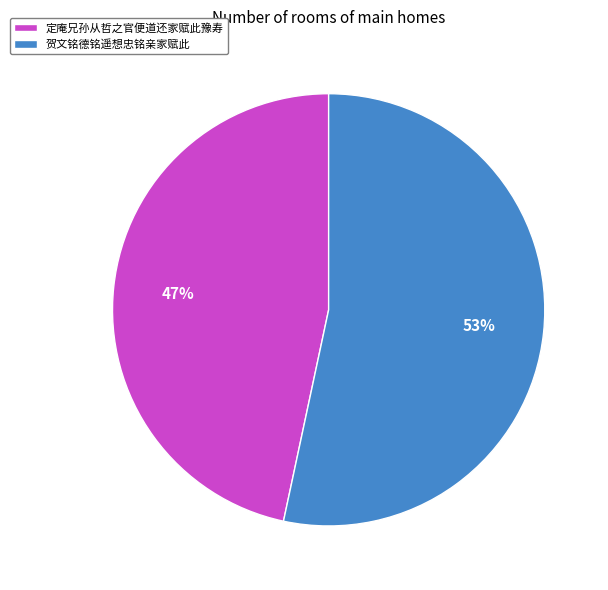

What is the majority slice?

贺文铭德铭遥想忠铭亲家赋此